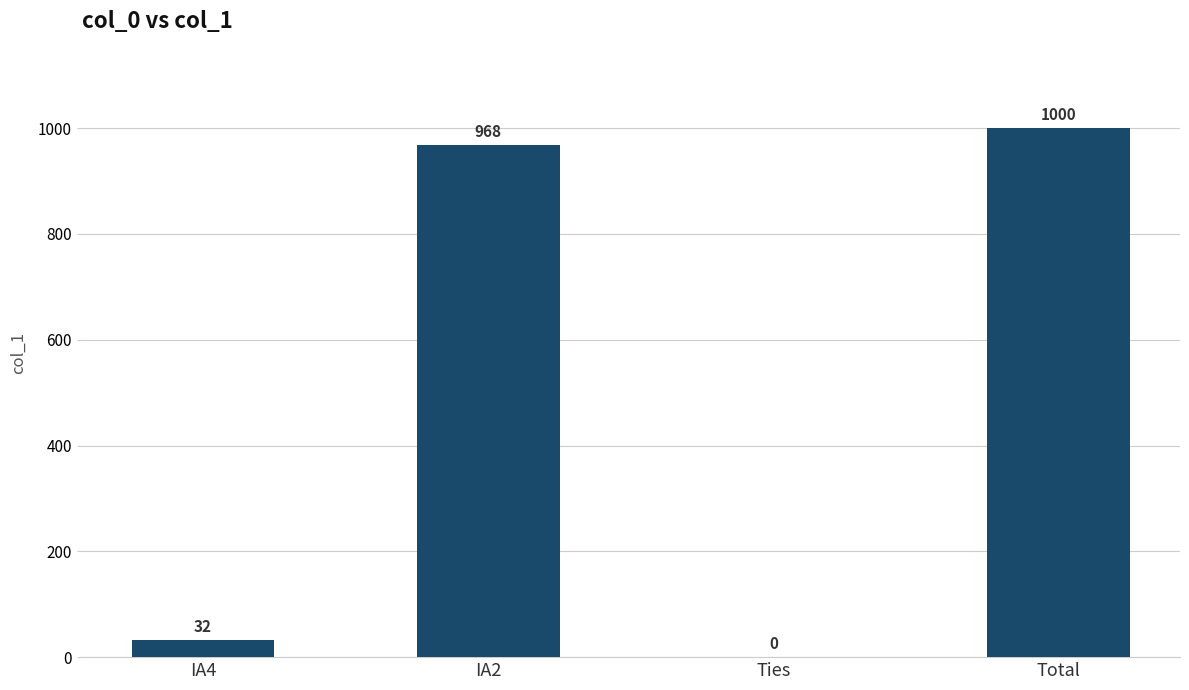

At which label is the value closest to 500?

IA4